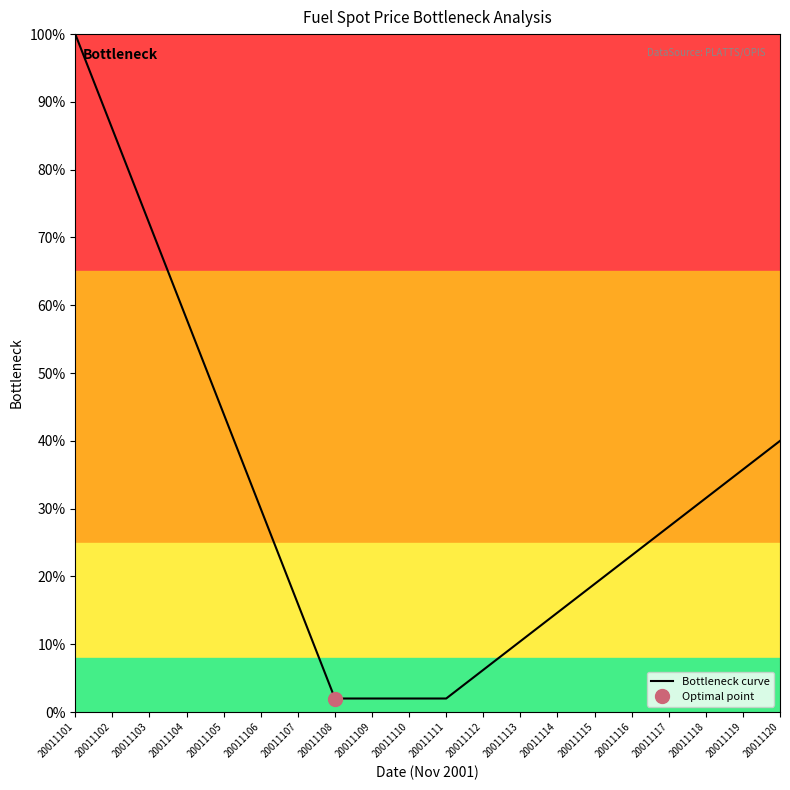

How many categories are shown in the chart?

20